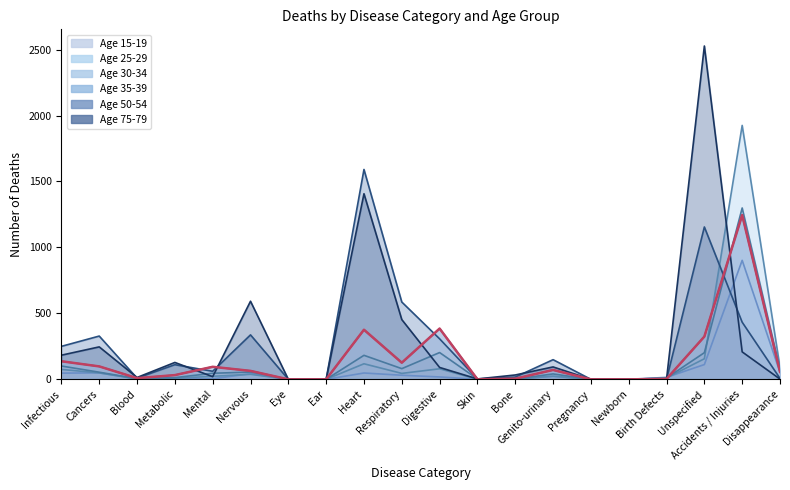

The 25-29 series shows 8 at Mental. True or false?

False